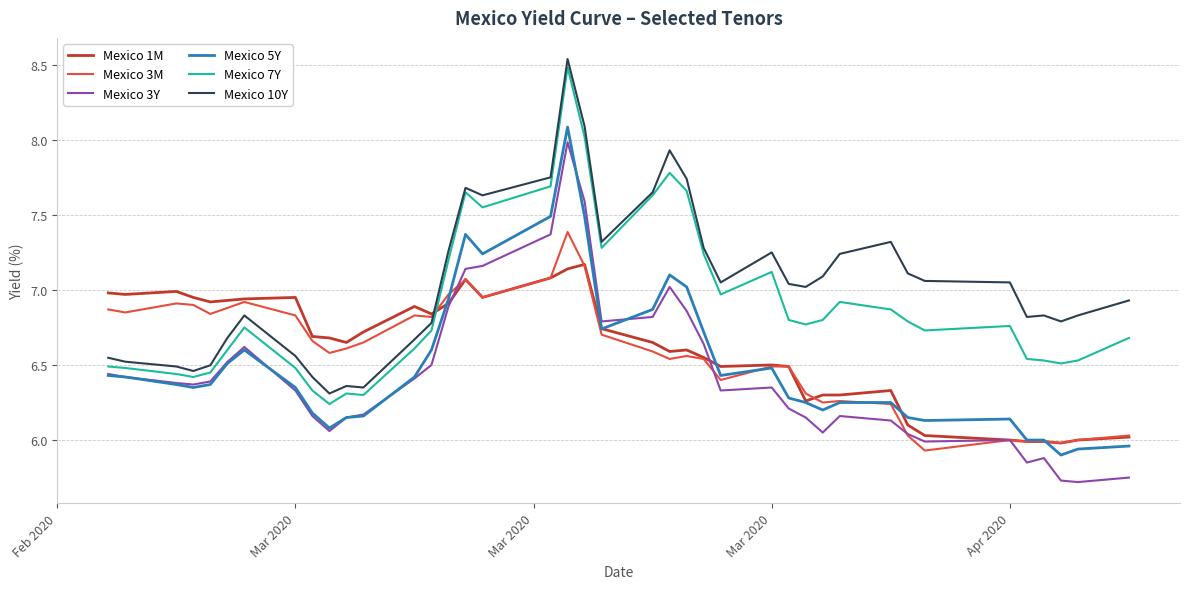

What are all the series names shown in the legend?

Mexico 1M, Mexico 3M, Mexico 3Y, Mexico 5Y, Mexico 7Y, Mexico 10Y